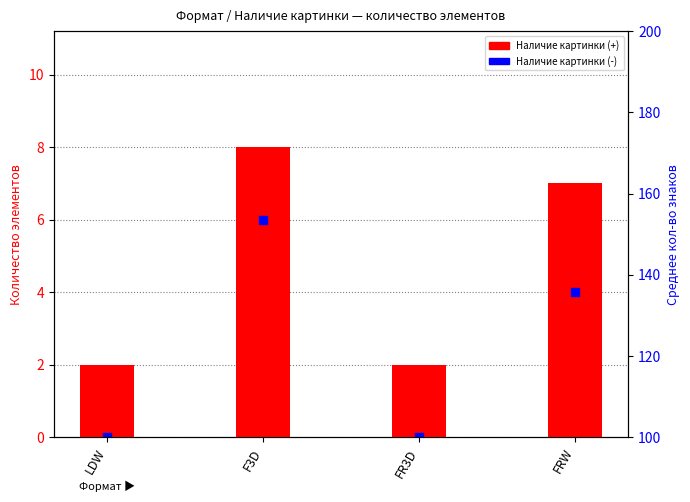

What is the change in value from FR3D to FRW?

+5